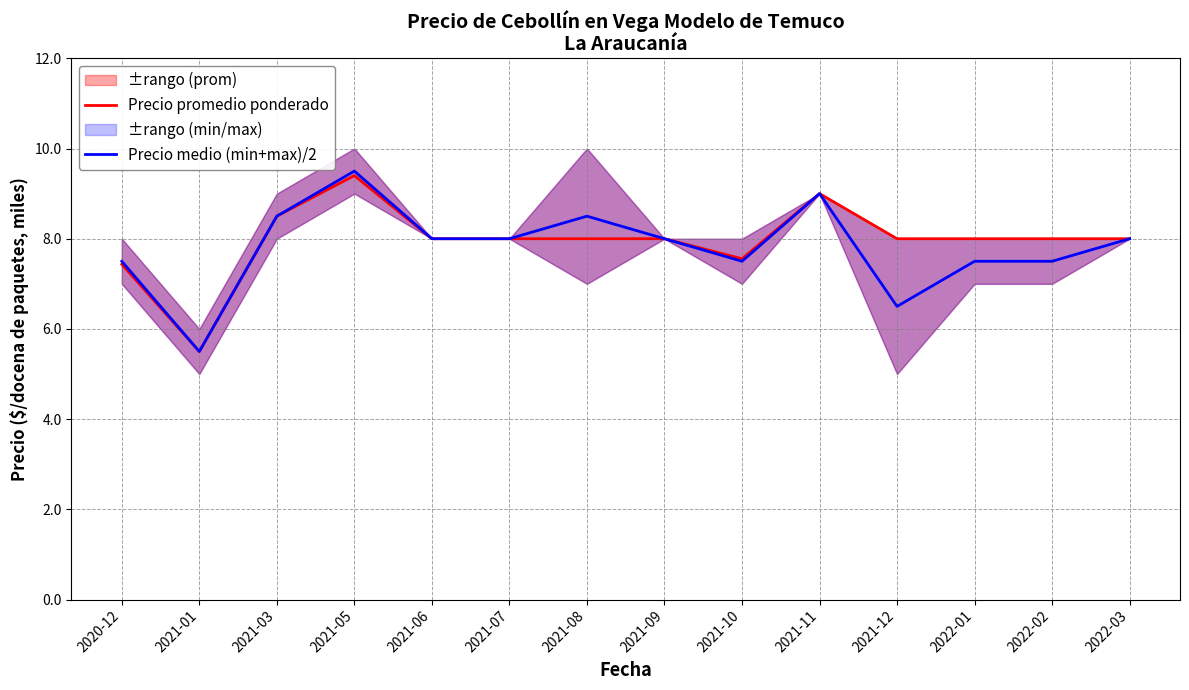

Rank the categories by Precio medio (min+max)/2 value from highest to lowest.

2021-05, 2021-11, 2021-03, 2021-08, 2021-06, 2021-07, 2021-09, 2022-03, 2020-12, 2021-10, 2022-01, 2022-02, 2021-12, 2021-01